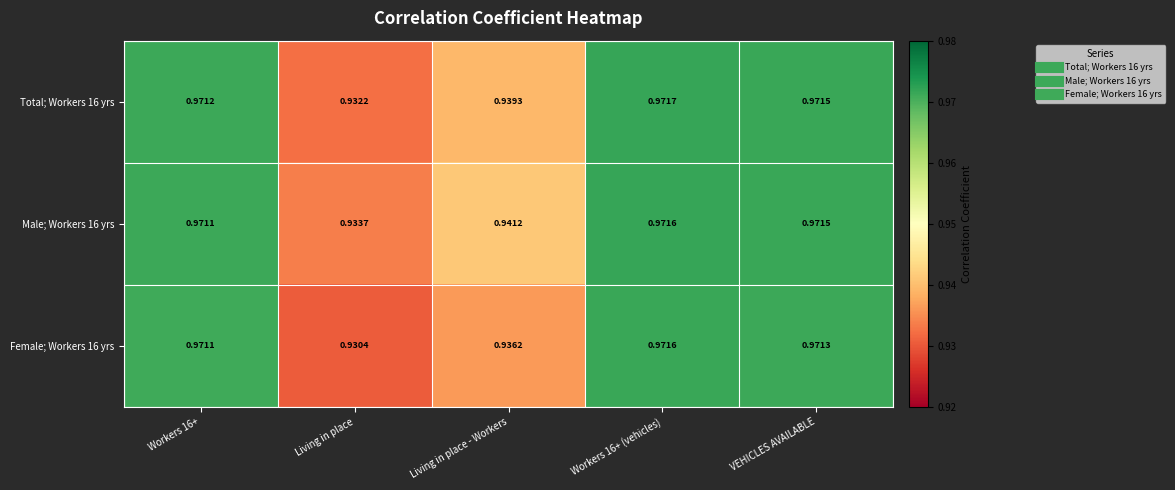

Which category has the lowest value in the Female; Workers 16 yrs series?

Living in place